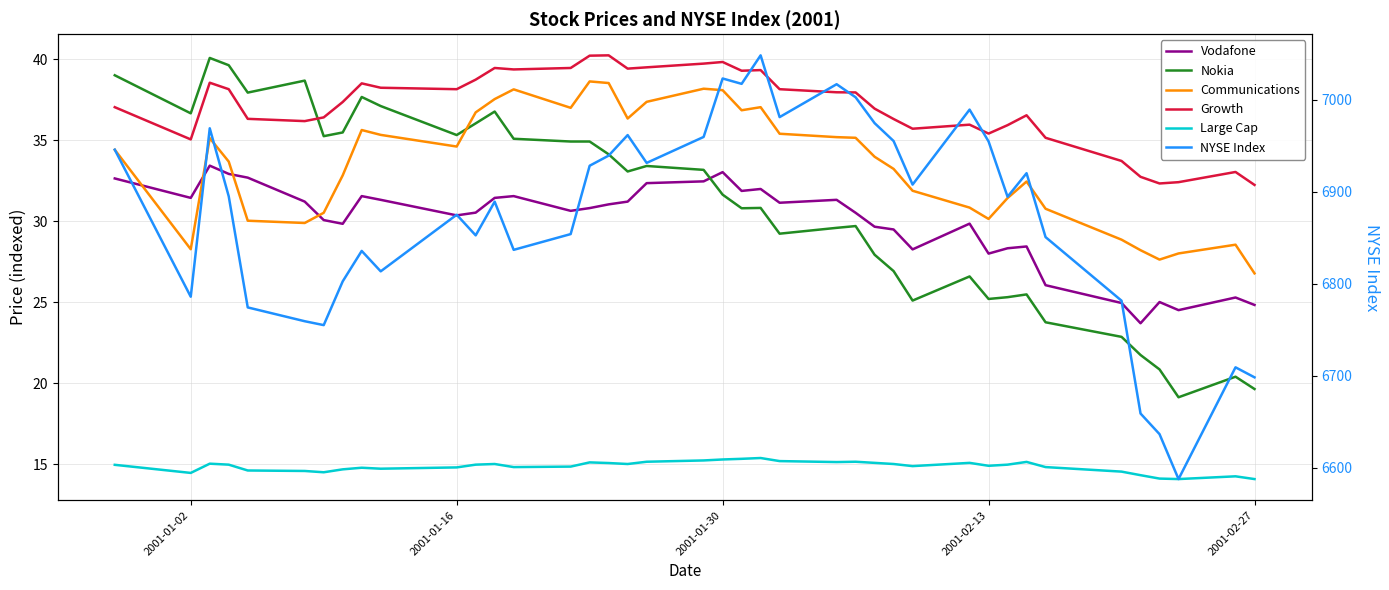

Rank the series by their maximum value, from highest to lowest.

NYSE Index, Growth, Nokia, Communications, Vodafone, Large Cap